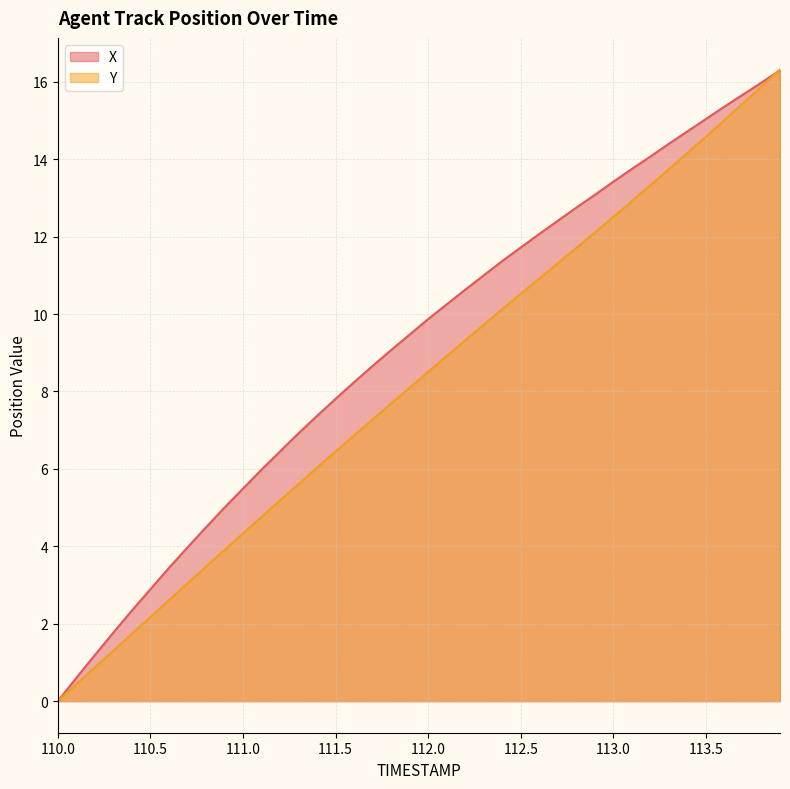

At which label does Y reach its minimum?

110.0